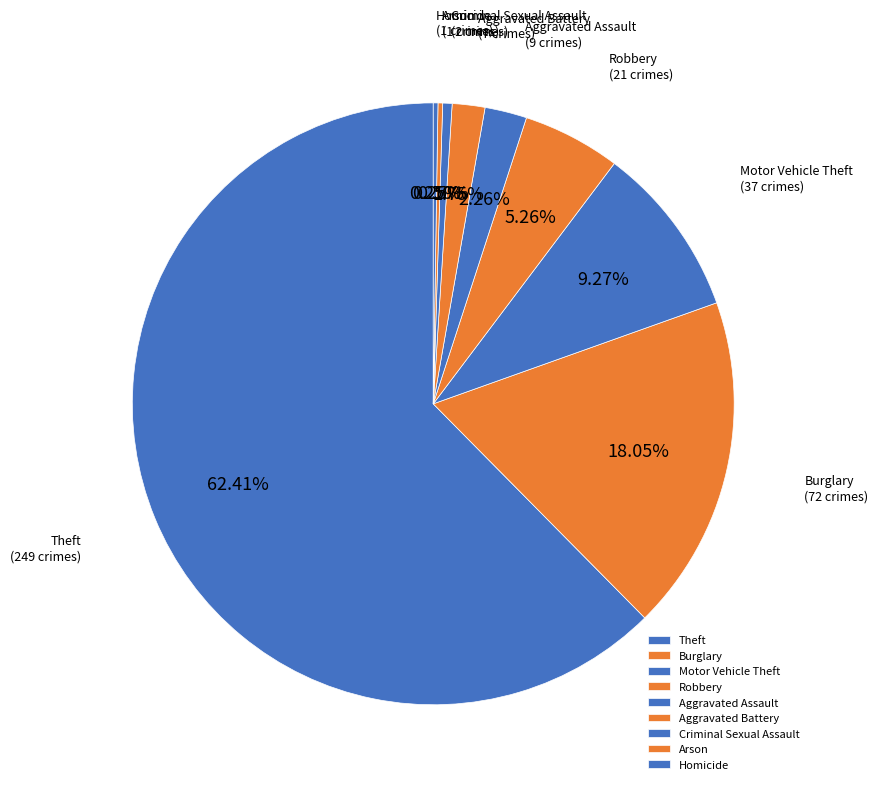

Is the sum of Criminal Sexual Assault and Aggravated Assault greater than half?

No